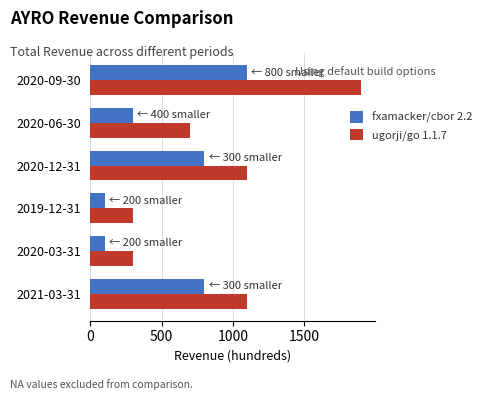

How many distinct data groups are displayed?

2